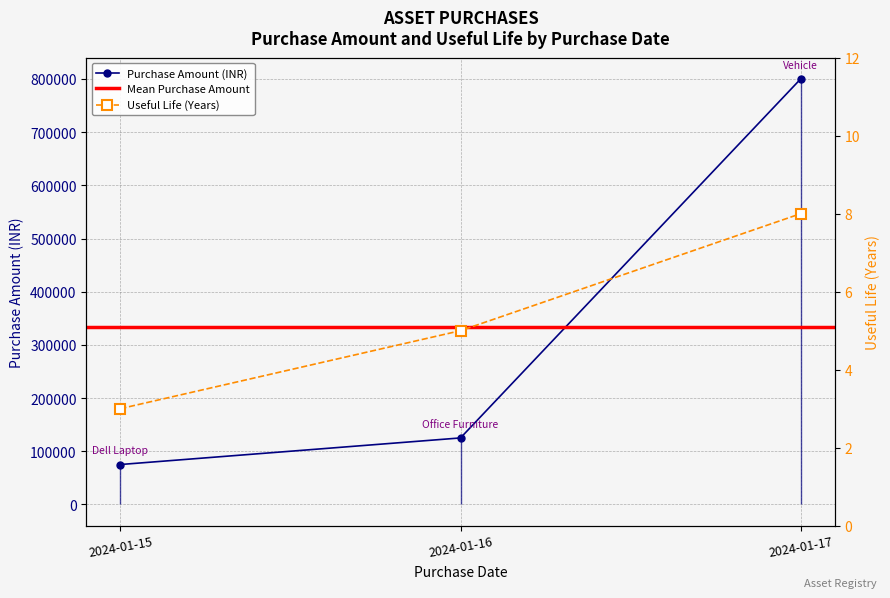

At 2024-01-15, list the series in order from smallest to largest.

Useful Life (Years), Purchase Amount